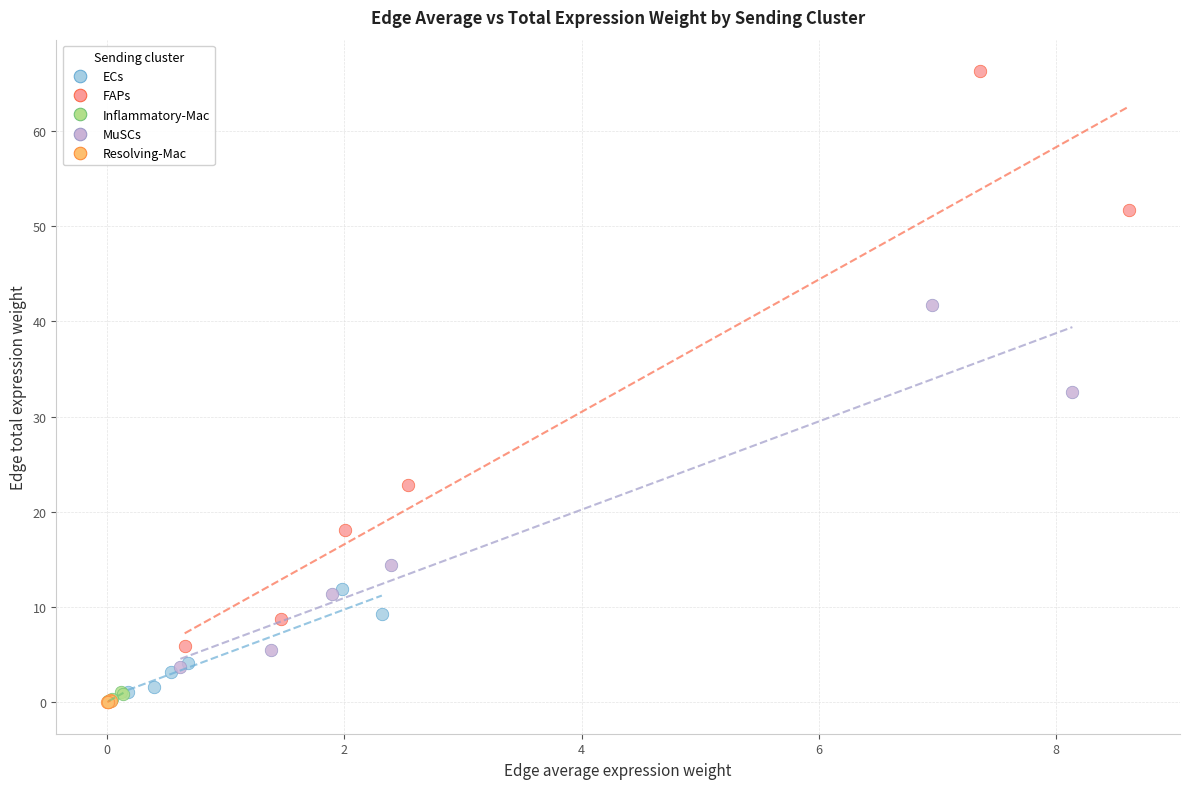

Which series contains the highest Y value?

FAPs